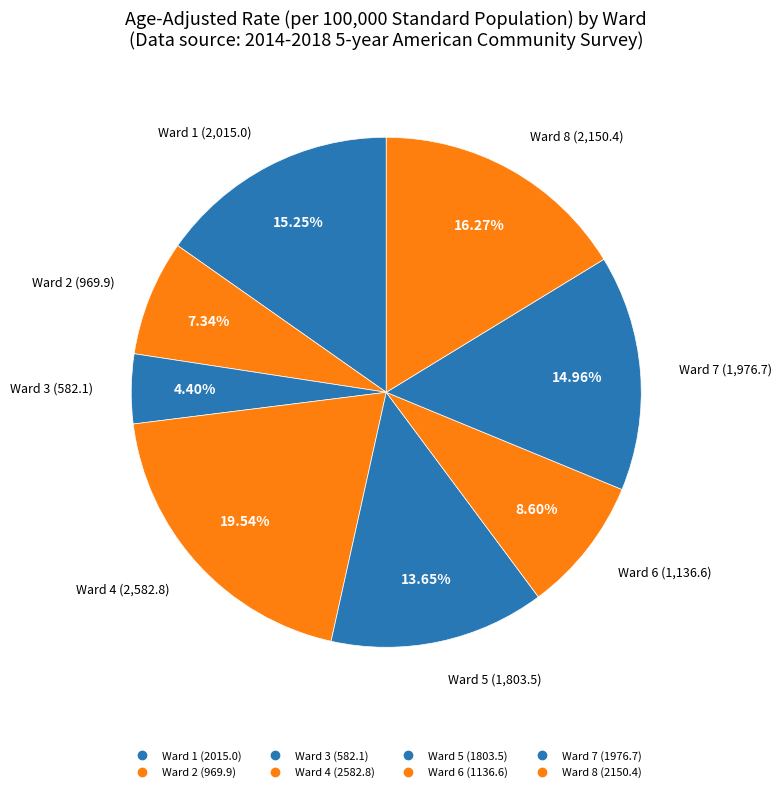

The Ward 1 slice represents 15% of the pie. True or false?

True